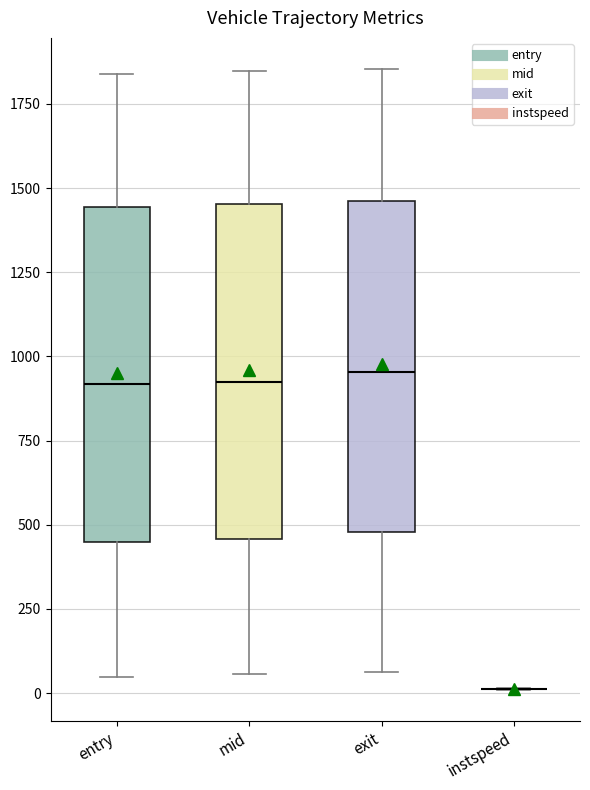

Where does the lower whisker of the box for exit end on the y-axis? The values are not printed on the chart, so give them approximately, as read against the axis.

50